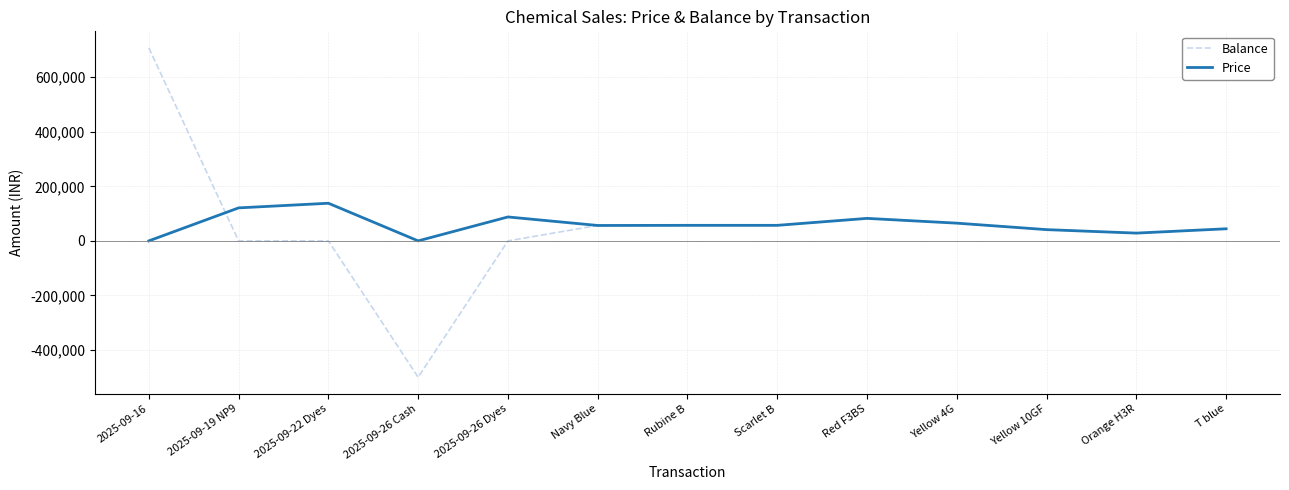

Rank the series at 2025-09-26 Cash from highest to lowest value.

Price, Balance